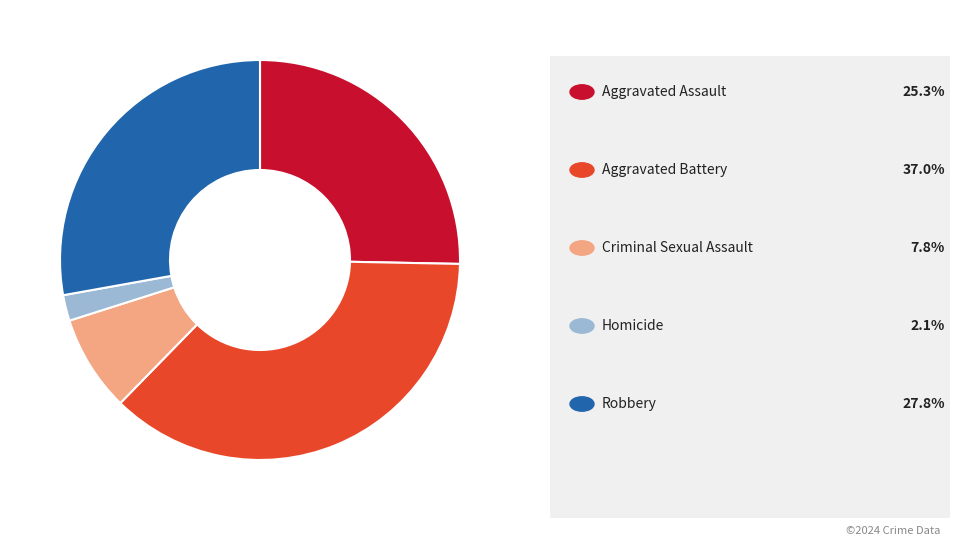

Is there a majority slice in this chart?

No